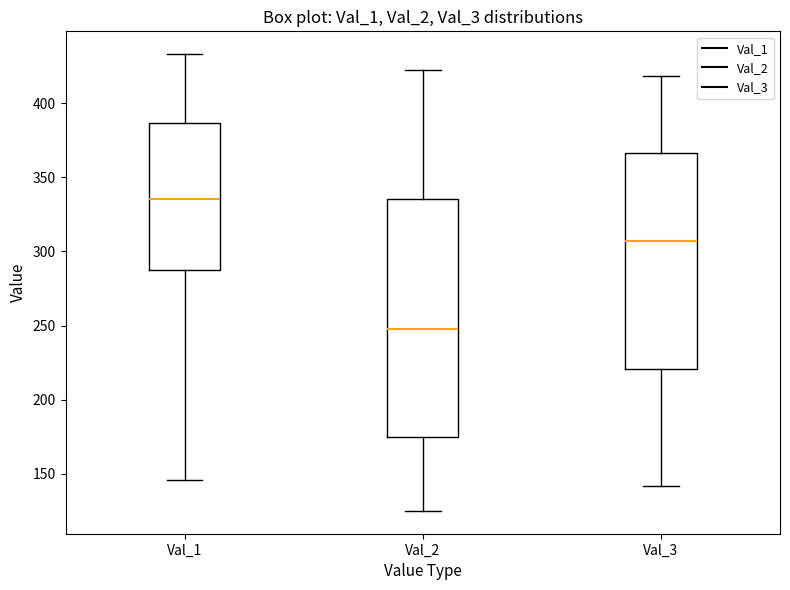

Where does the upper whisker of the box for Val_3 end on the y-axis? The values are not printed on the chart, so give them approximately, as read against the axis.

420